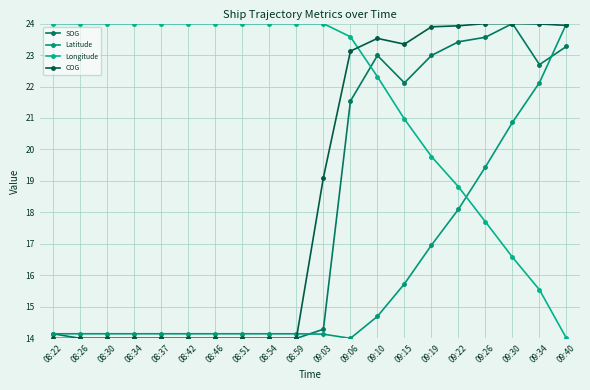

What is the minimum value shown in the chart?

14.0